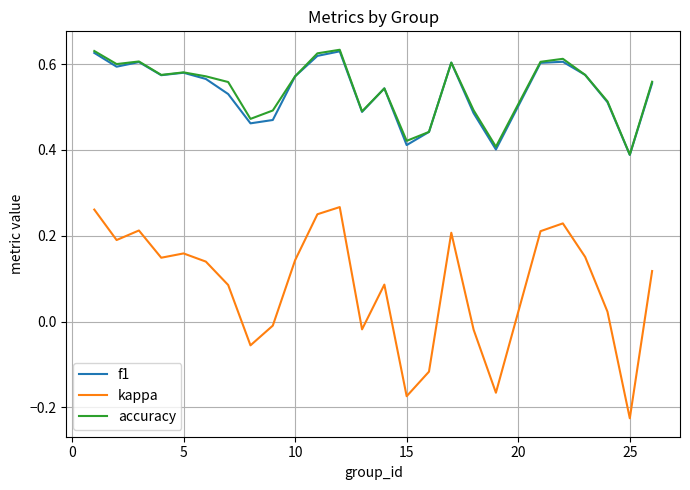

Which series has the largest range (max minus min)?

kappa